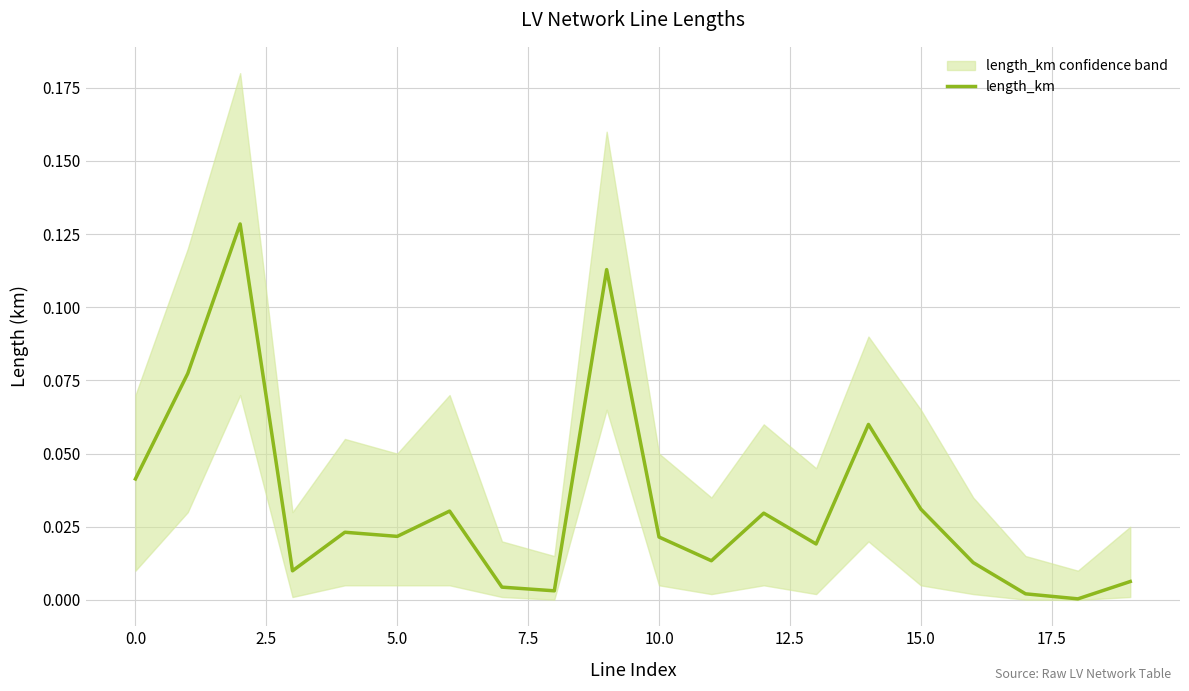

Reading left to right, what are all the values shown in this chart?

0.0	0.1	0.1	0.0	0.0	0.0	0.0	0.0	0.0	0.1	0.0	0.0	0.0	0.0	0.1	0.0	0.0	0.0	0.0	0.0